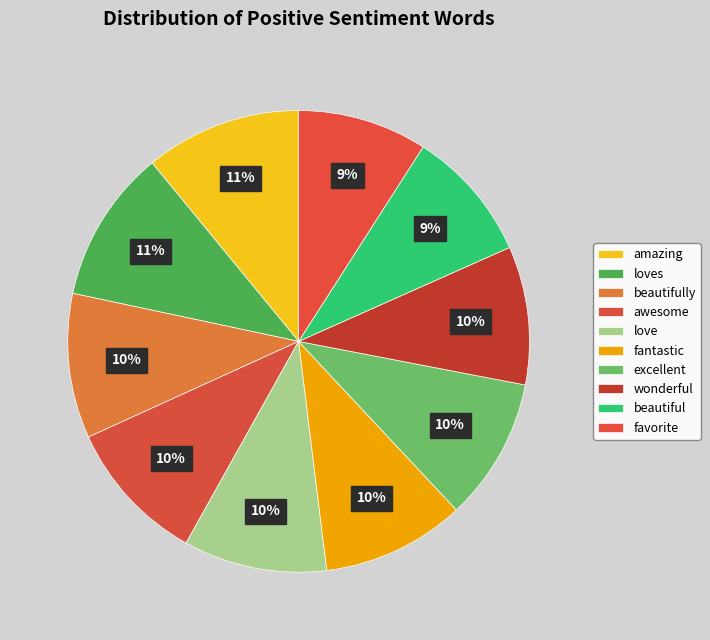

Is it true that beautiful is 20% of the pie?

False